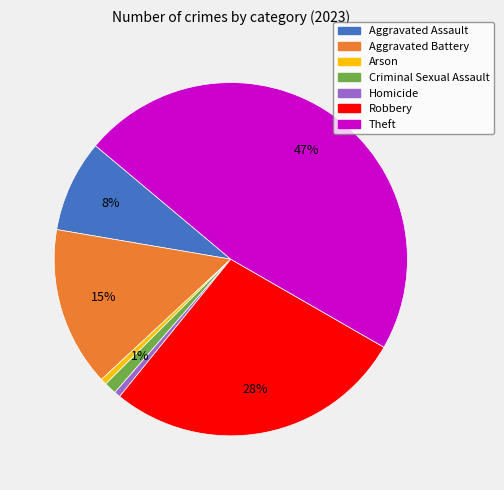

What percentage is the Arson slice, to the nearest percent?

1%